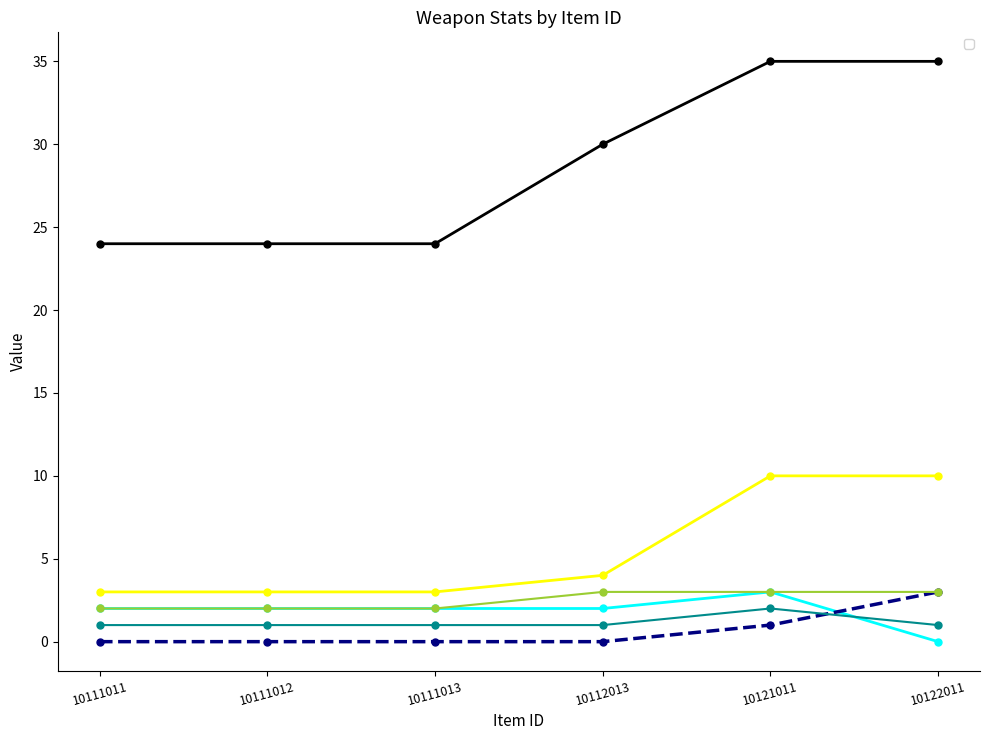

Reading left to right, list all the values displayed in this chart.

_price: 24	24	24	30	35	35
_physicalAtk: 2	2	2	2	3	0
_range: 3	3	3	4	10	10
_numberOfProjectile: 0	0	0	0	1	3
_iconWidth: 1	1	1	1	2	1
_iconHeight: 2	2	2	3	3	3